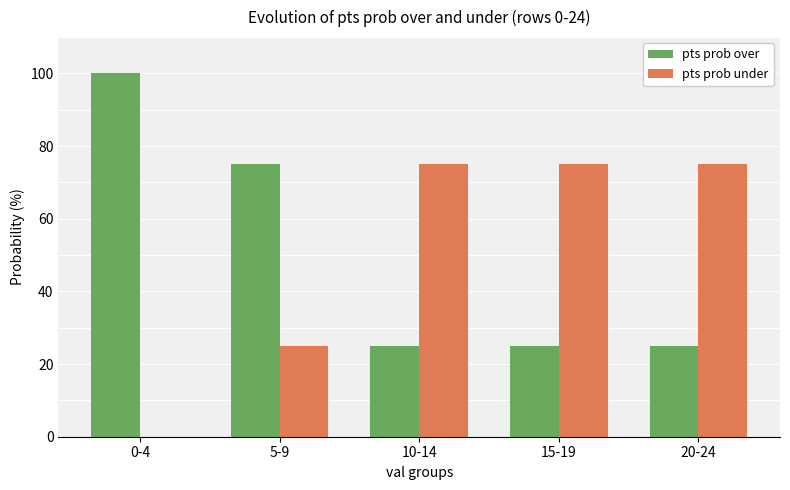

What is the average value of the pts prob under series?

50